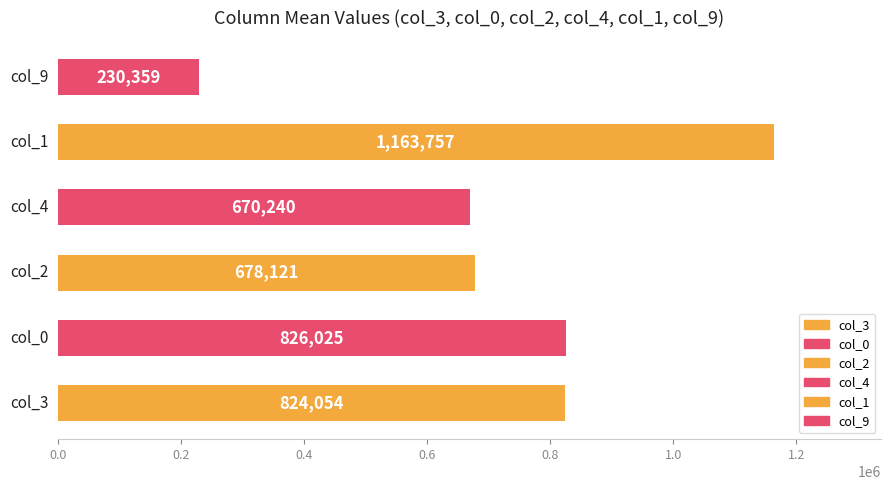

What is the maximum value shown in the chart?

1163757.4